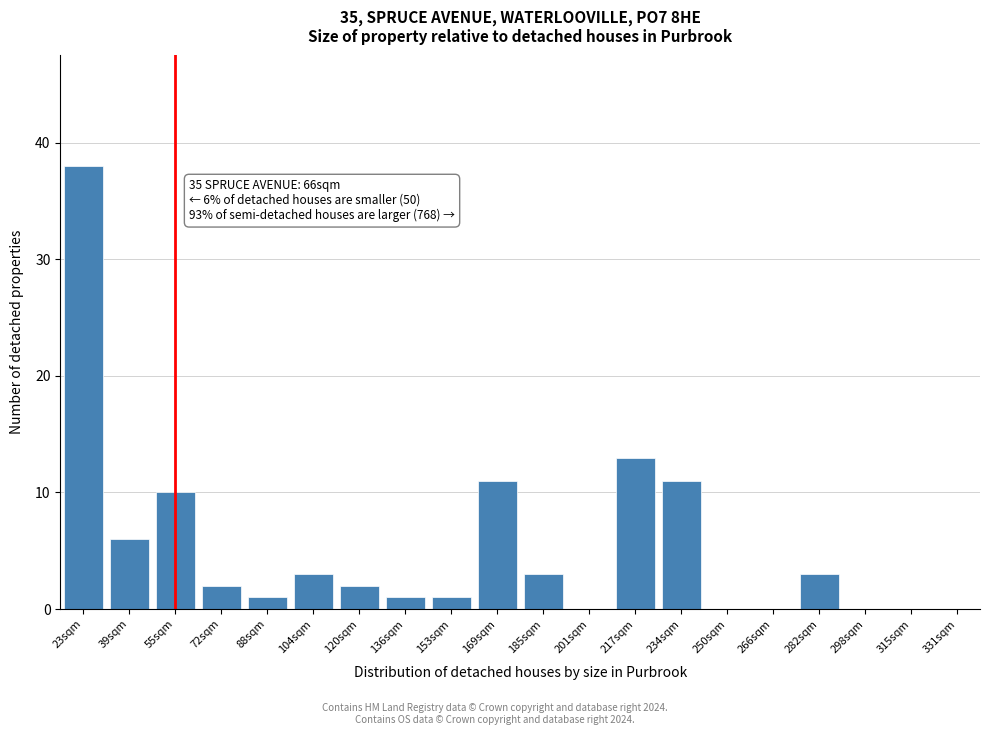

Reading left to right, extract all data points from this chart.

23sqm=38	39sqm=6	55sqm=10	72sqm=2	88sqm=1	104sqm=3	120sqm=2	136sqm=1	153sqm=1	169sqm=11	185sqm=3	201sqm=0	217sqm=13	234sqm=11	250sqm=0	266sqm=0	282sqm=3	298sqm=0	315sqm=0	331sqm=0